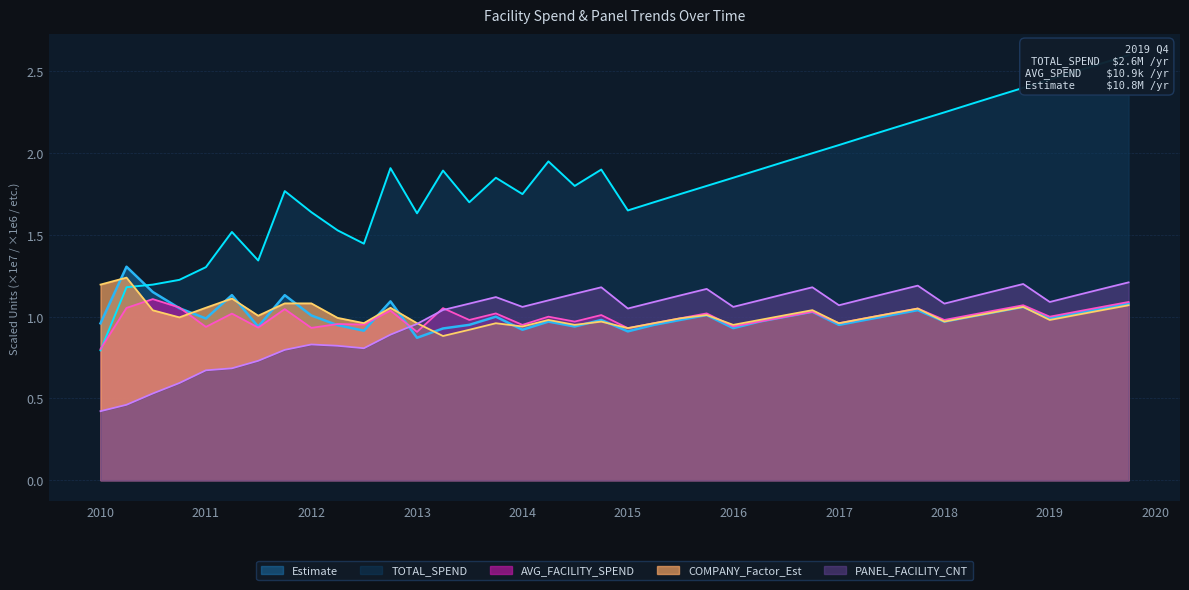

How many times do Estimate and PANEL_FACILITY_CNT cross each other?

1